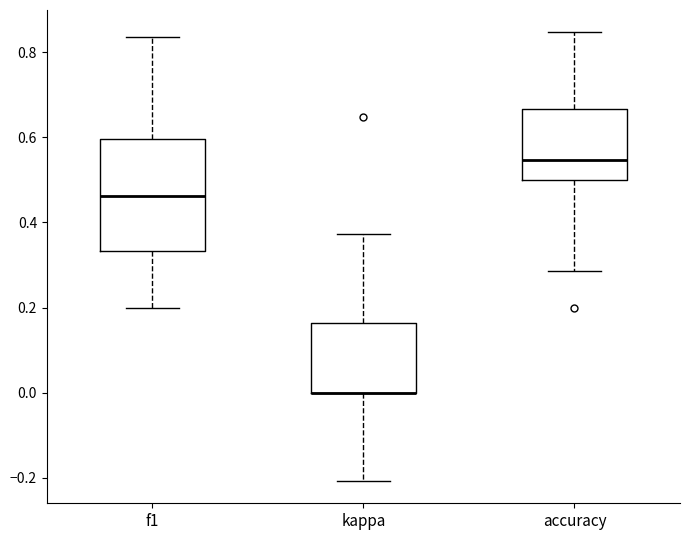

Reading left to right, read every box against the y-axis: the position of its median line, the range the box covers, and the ends of its whiskers. The values are not printed on the chart, so give them approximately, as read against the axis.

f1: median 0.46, box 0.34 to 0.60, whiskers 0.20 to 0.84
kappa: median 0.00 (drawn on the box's lower edge), box 0.00 to 0.16, whiskers -0.20 to 0.38
accuracy: median 0.54, box 0.50 to 0.66, whiskers 0.28 to 0.84